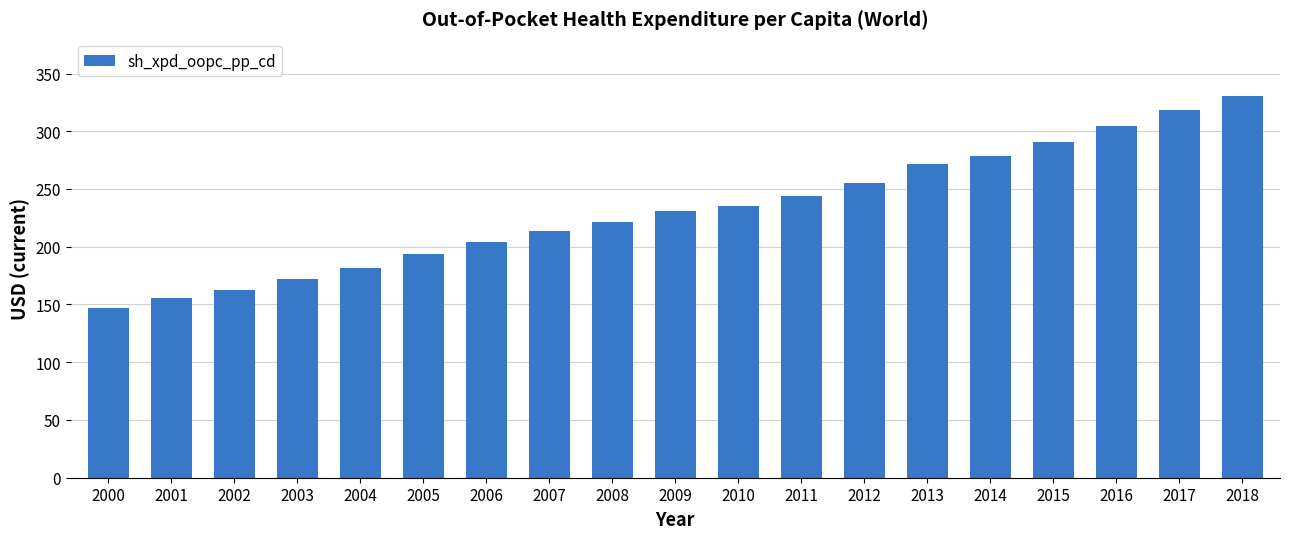

True or false: the data shows 333.9 at 2012.

False